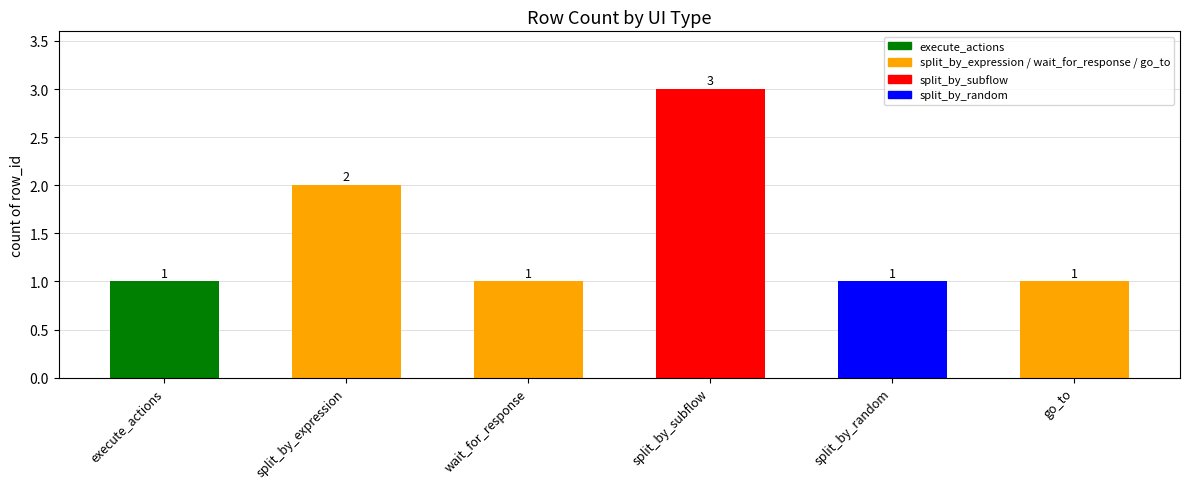

Reading right to left, transcribe all the data shown in this chart.

go_to=1	split_by_random=1	split_by_subflow=3	wait_for_response=1	split_by_expression=2	execute_actions=1